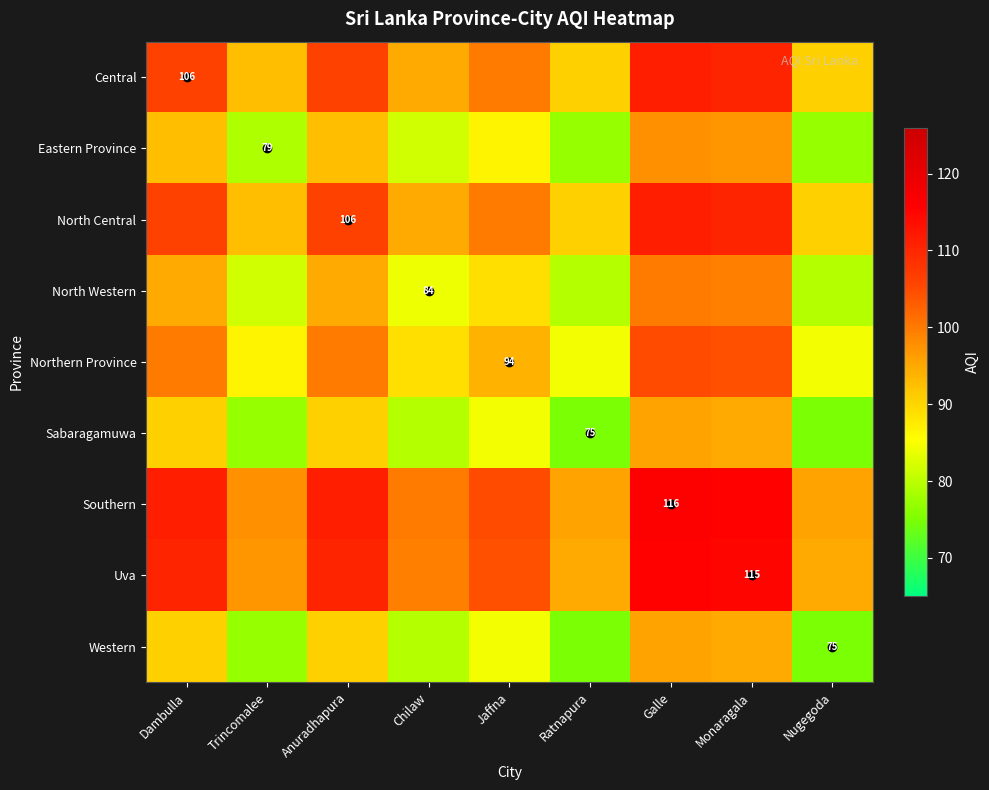

Is it true that North Central equals 49.9 at Chilaw?

False